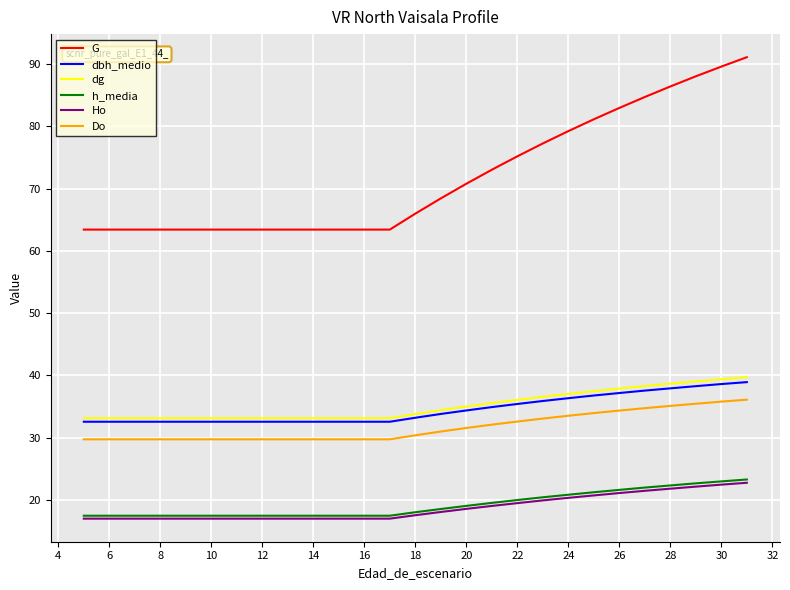

True or false: Do and h_media intersect in this chart.

False